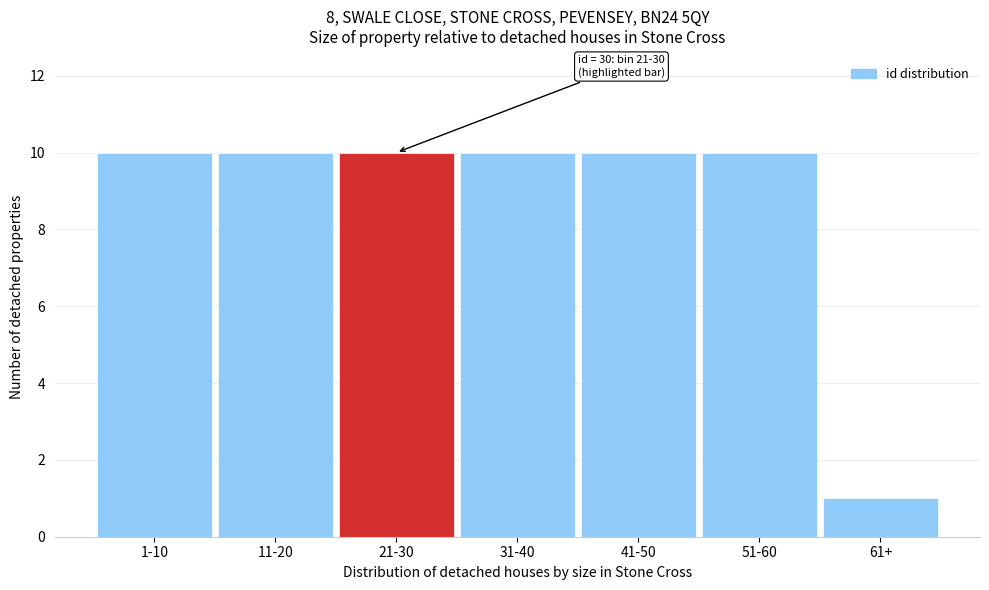

Reading left to right, what are all the values shown in this chart?

10	10	10	10	10	10	1